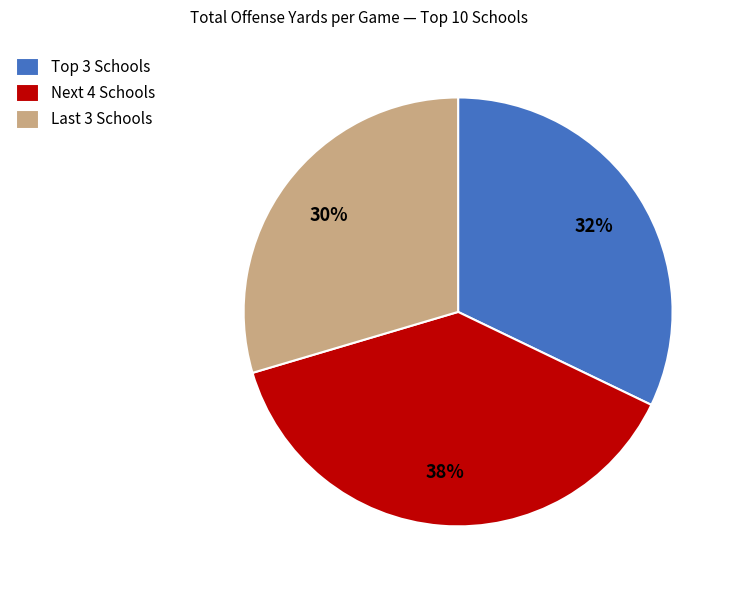

The Next 4 Schools slice represents 38% of the pie. True or false?

True